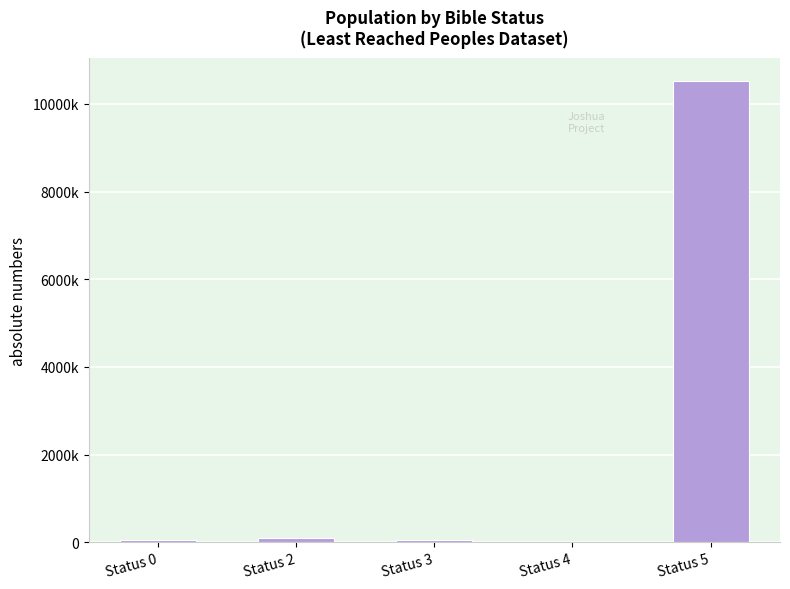

The chart shows a value of 93000 at Status 2. True or false?

True